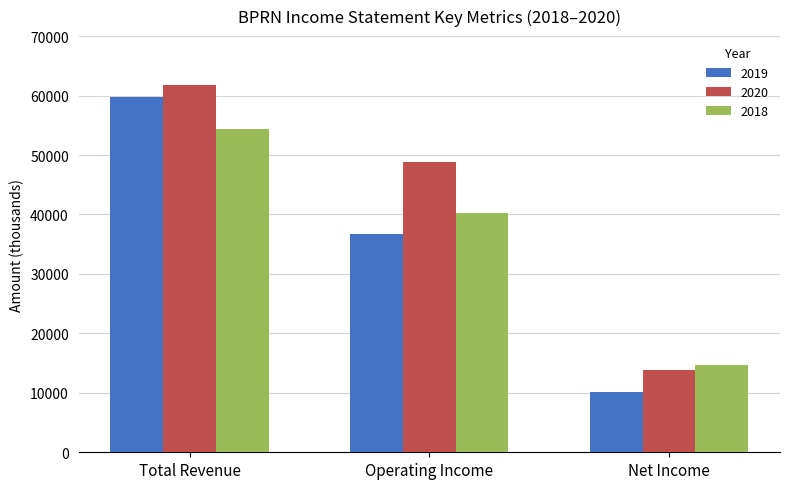

Rank the series by their average value, from lowest to highest.

2019, 2018, 2020